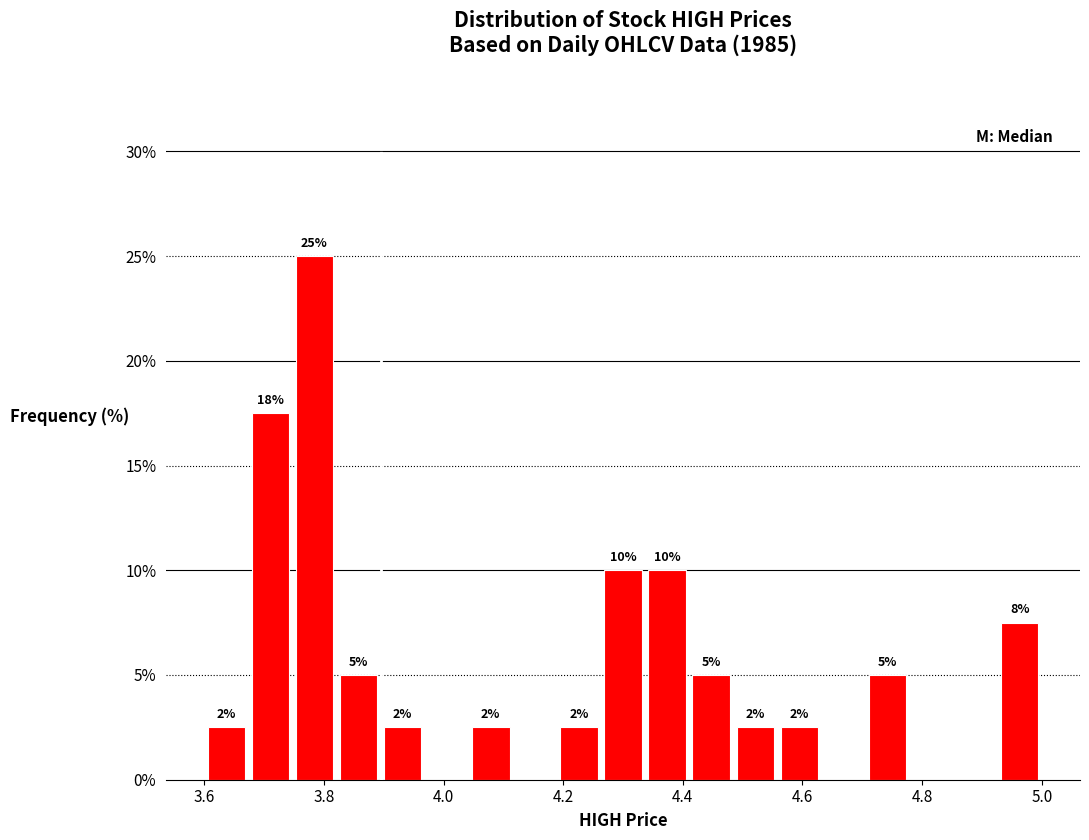

Around what value on the x-axis is the tallest bar? Give the approximate position of its centre, as read against the axis.

3.78